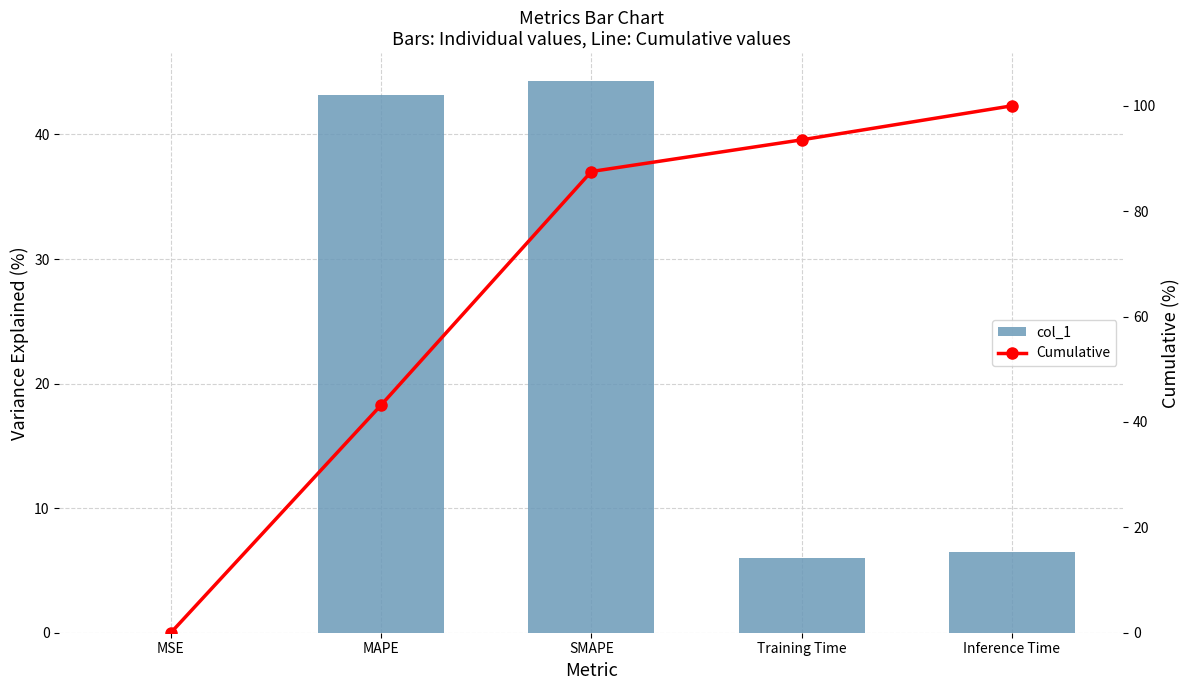

Rank the series by their maximum value, from highest to lowest.

Cumulative, col_1